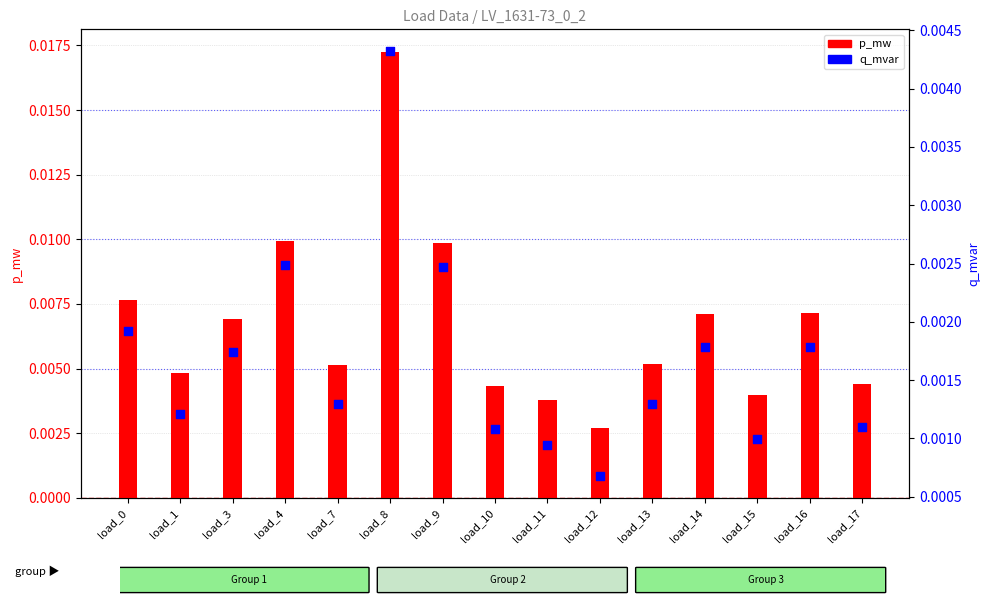

Which series has the largest Y range (max minus min)?

p_mw